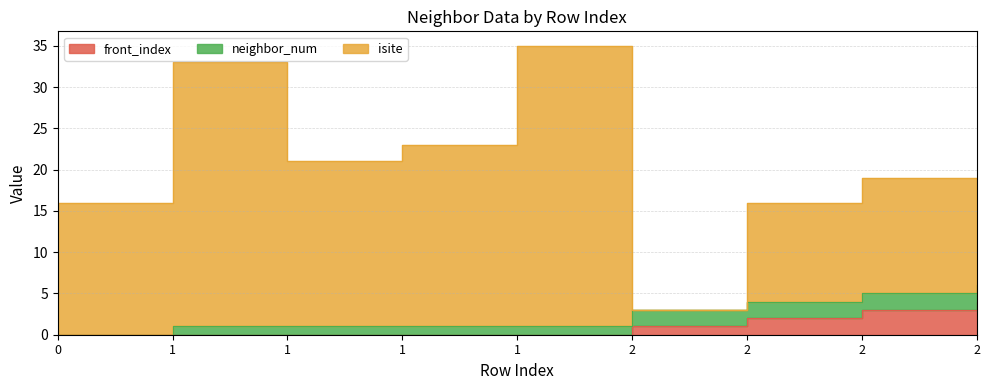

How many front_index values are between 0 and 2?

7